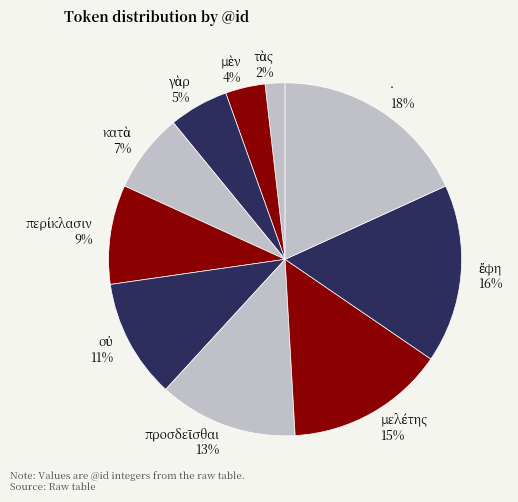

What percentage is the · slice, to the nearest percent?

18%